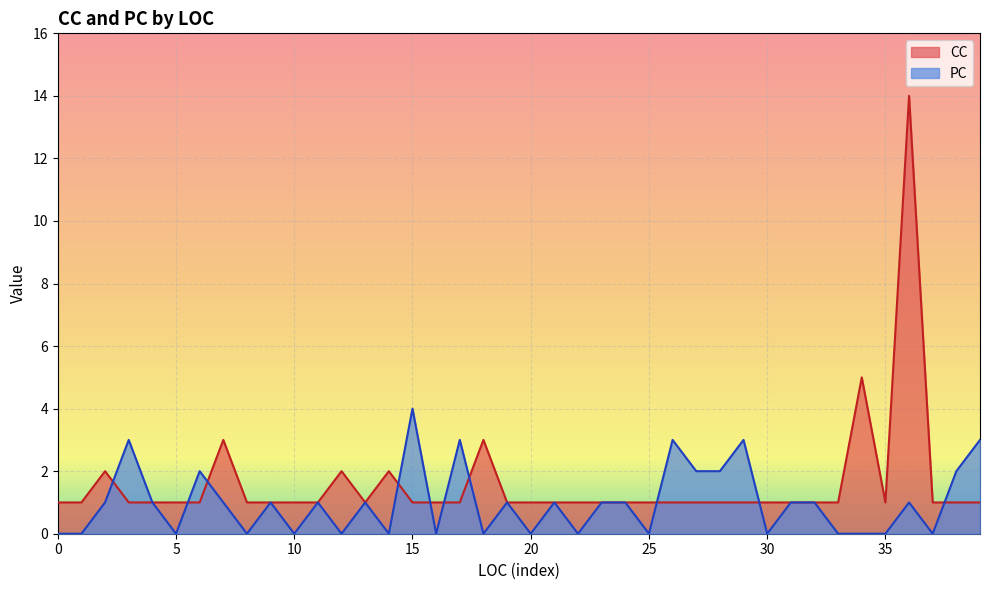

What is the minimum value for CC?

1